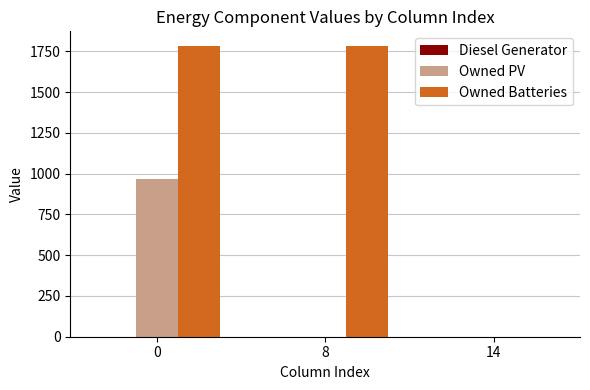

What is the greatest value displayed?

1784